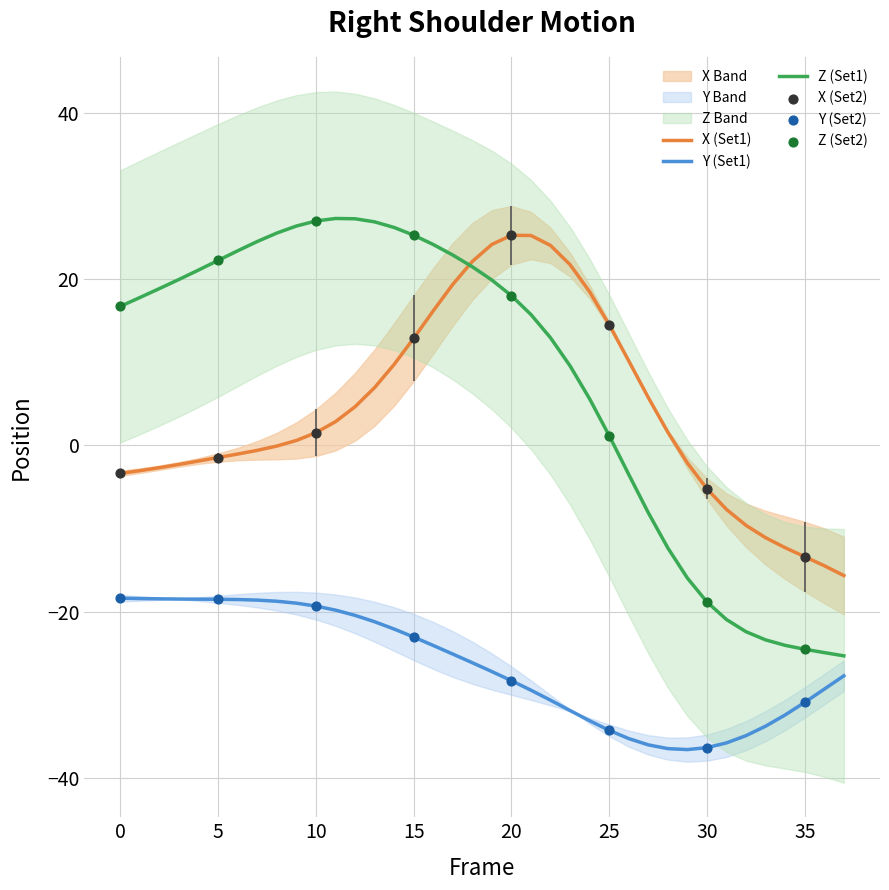

True or false: Y (Set1) and X (Set1) cross at least once.

False